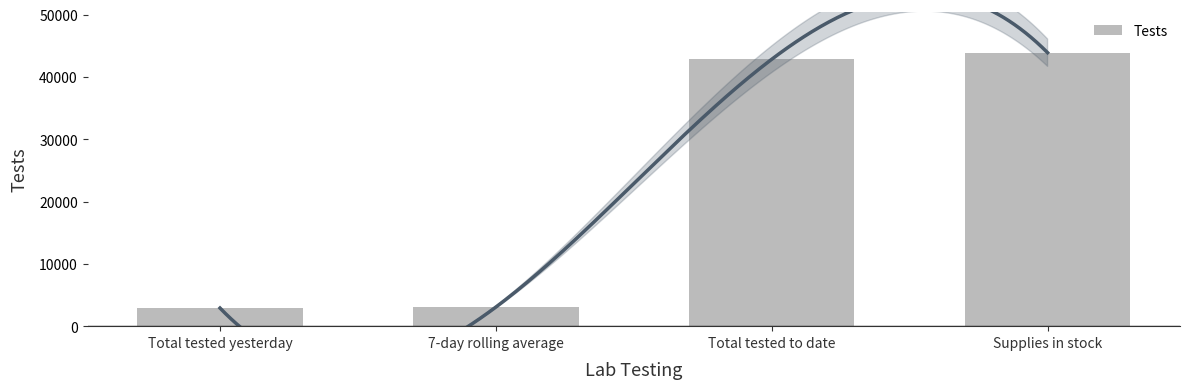

What is the label of the 1st bar from the left?

Total tested yesterday